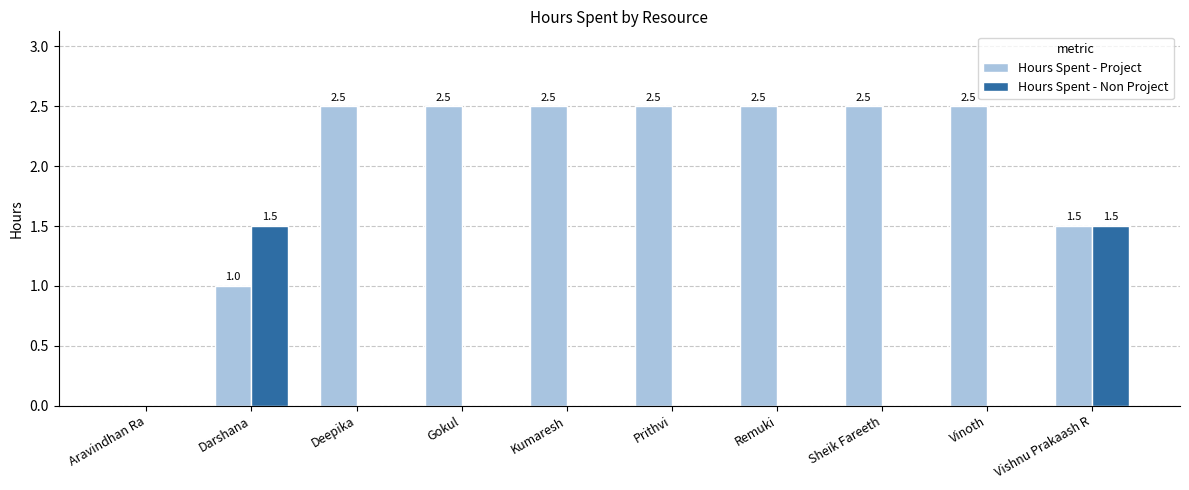

What is the sum of all Hours Spent - Non Project values?

3.0